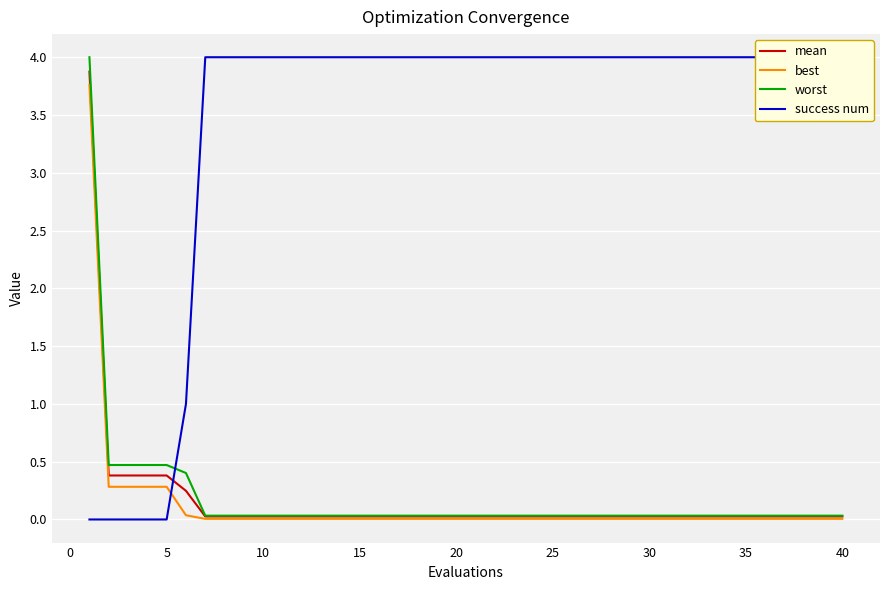

Which series ends up on top after the final intersection of best and success num?

success num